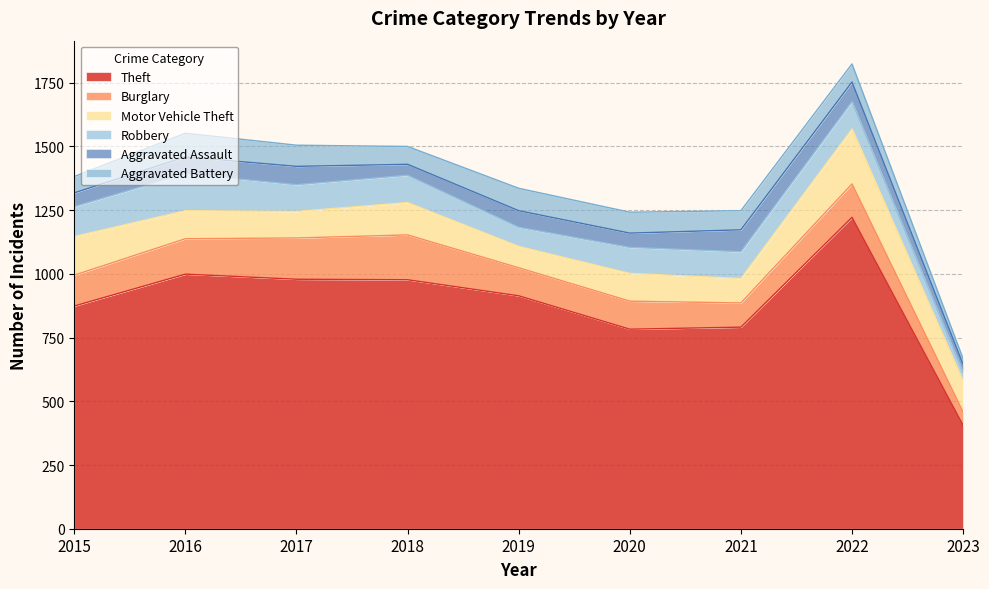

At which category does the chart reach its minimum across all series?

2023